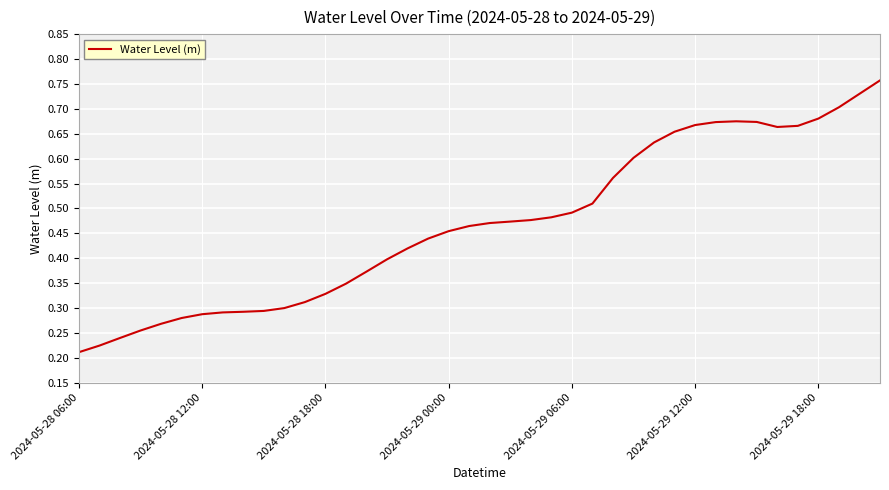

Is this an area chart (filled region under the line)?

No